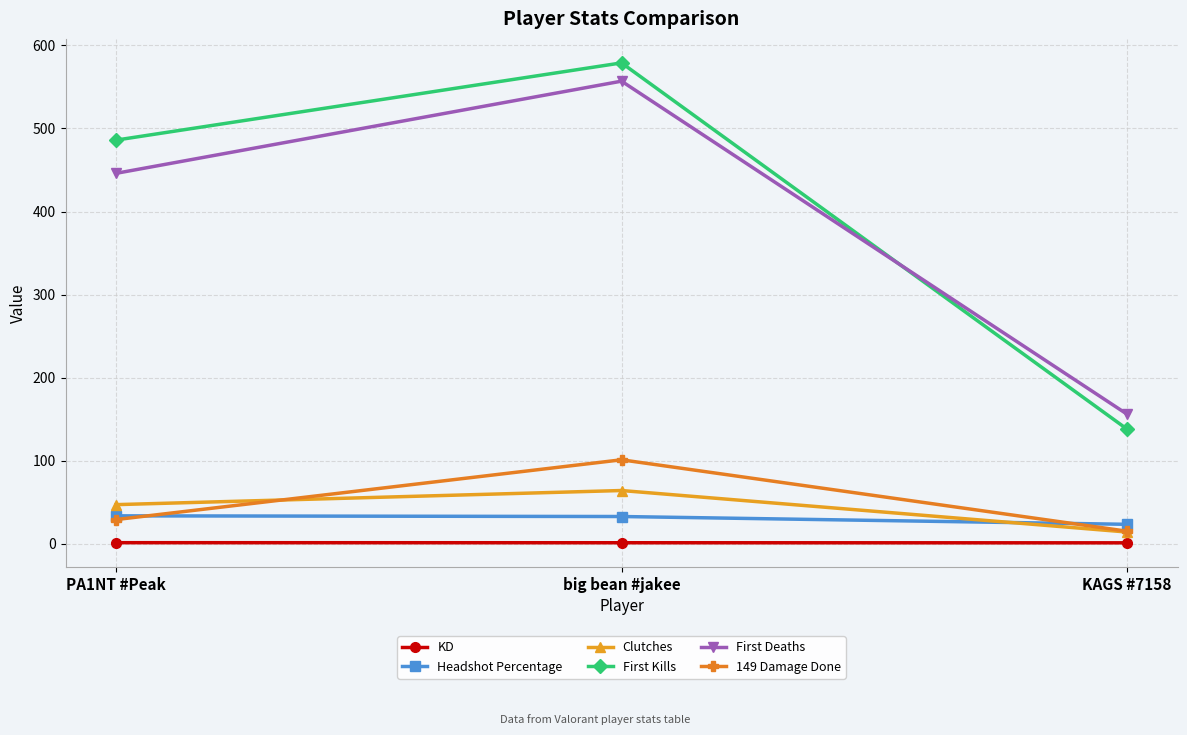

Which label corresponds to the largest value in the chart?

big bean #jakee